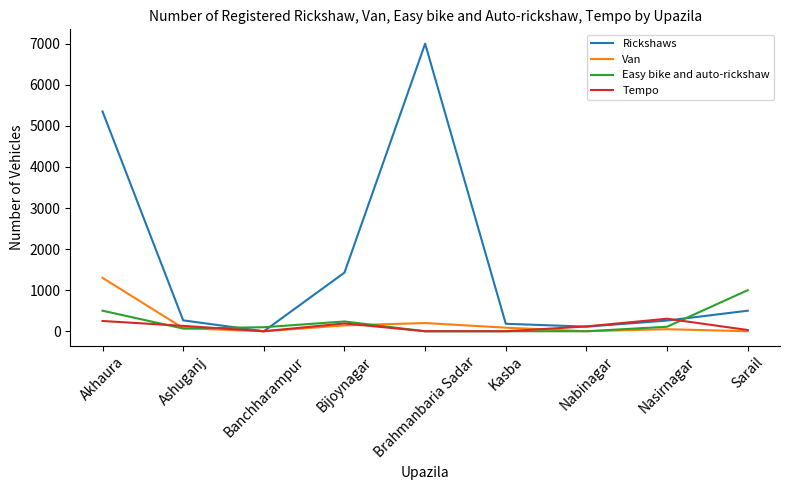

Is it true that Van equals 1300 at Akhaura?

True